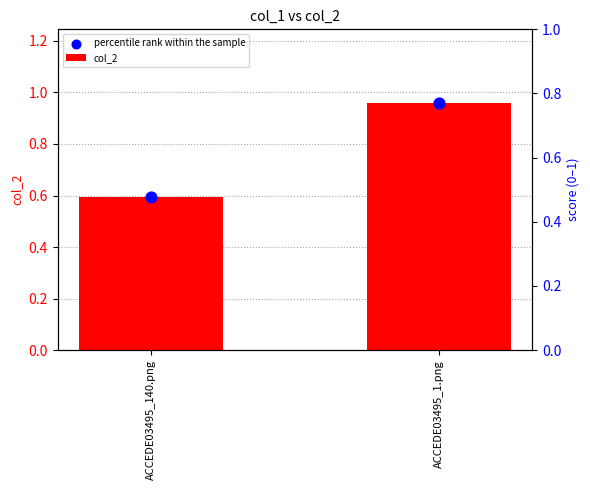

Which series reaches the minimum Y coordinate?

col_2